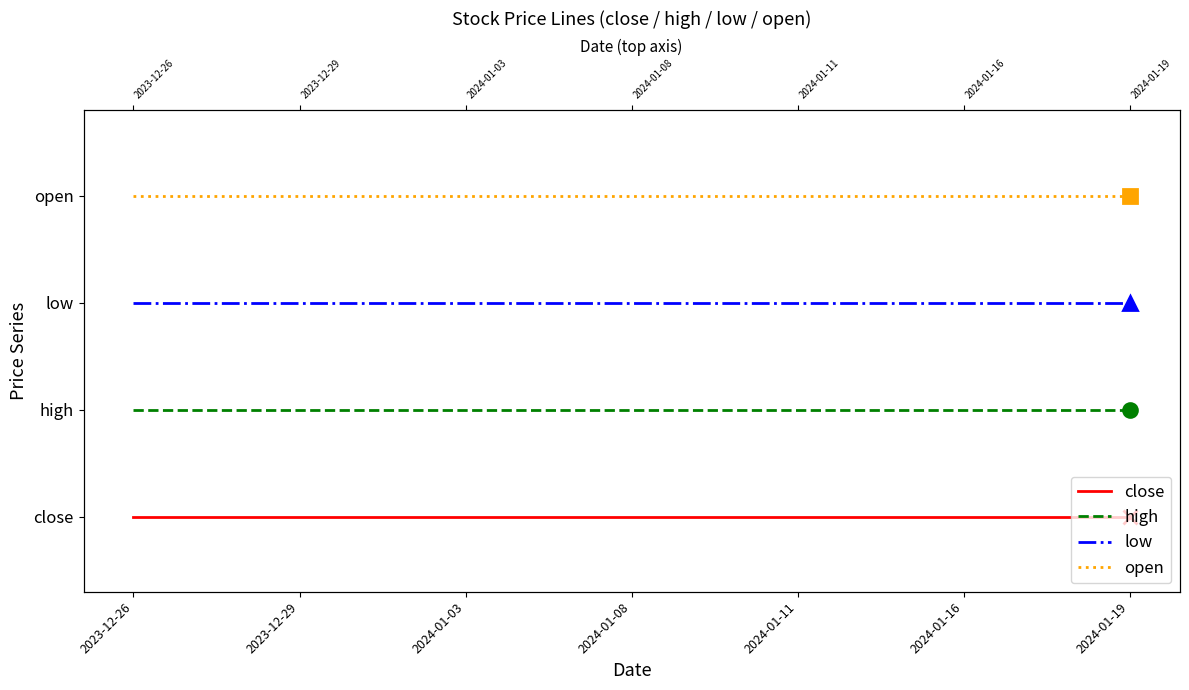

What is the value of the high point at the 1st from the left?

2